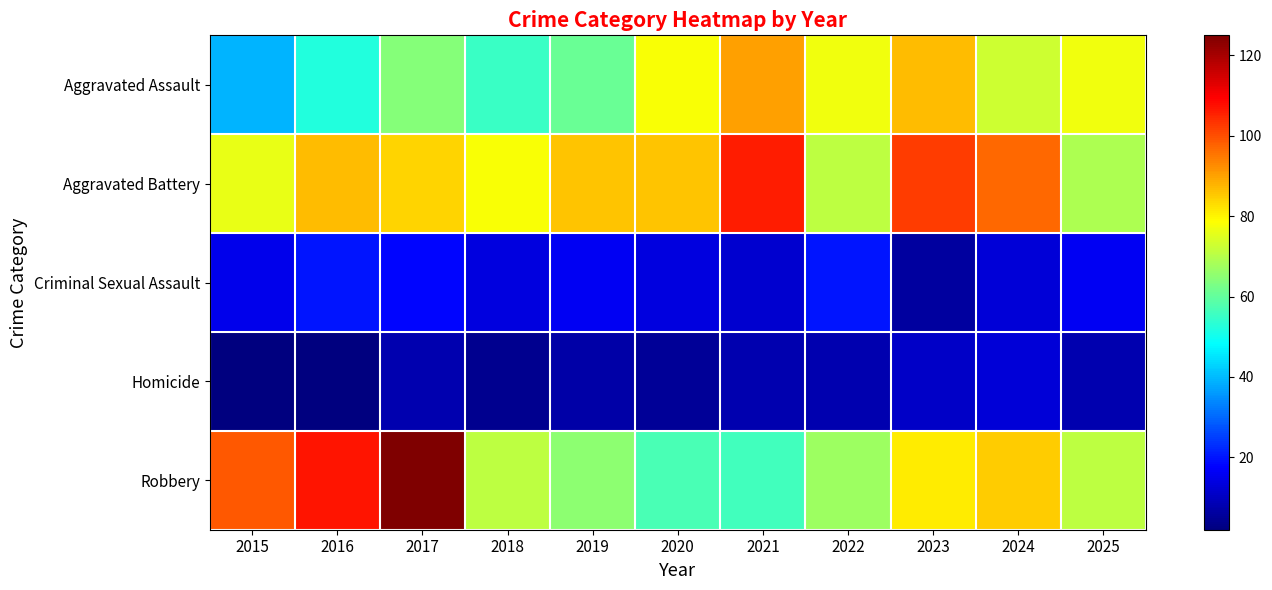

What is the total value across all series at 2021?

272